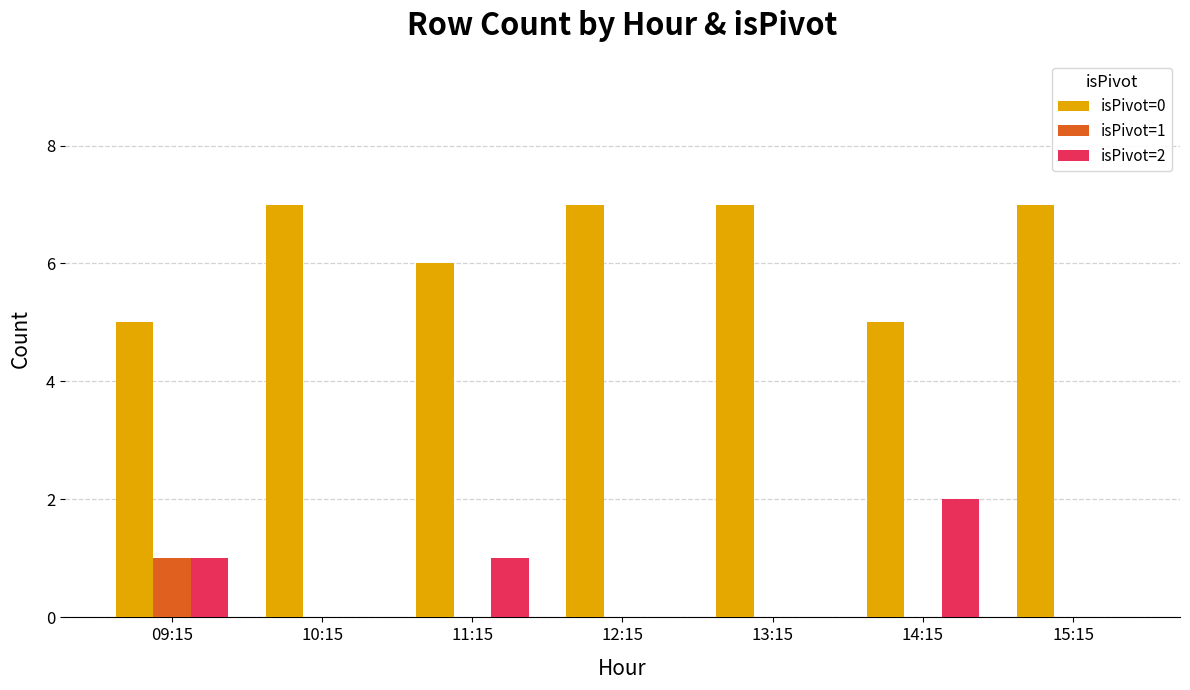

How many categories are shown in the chart?

7